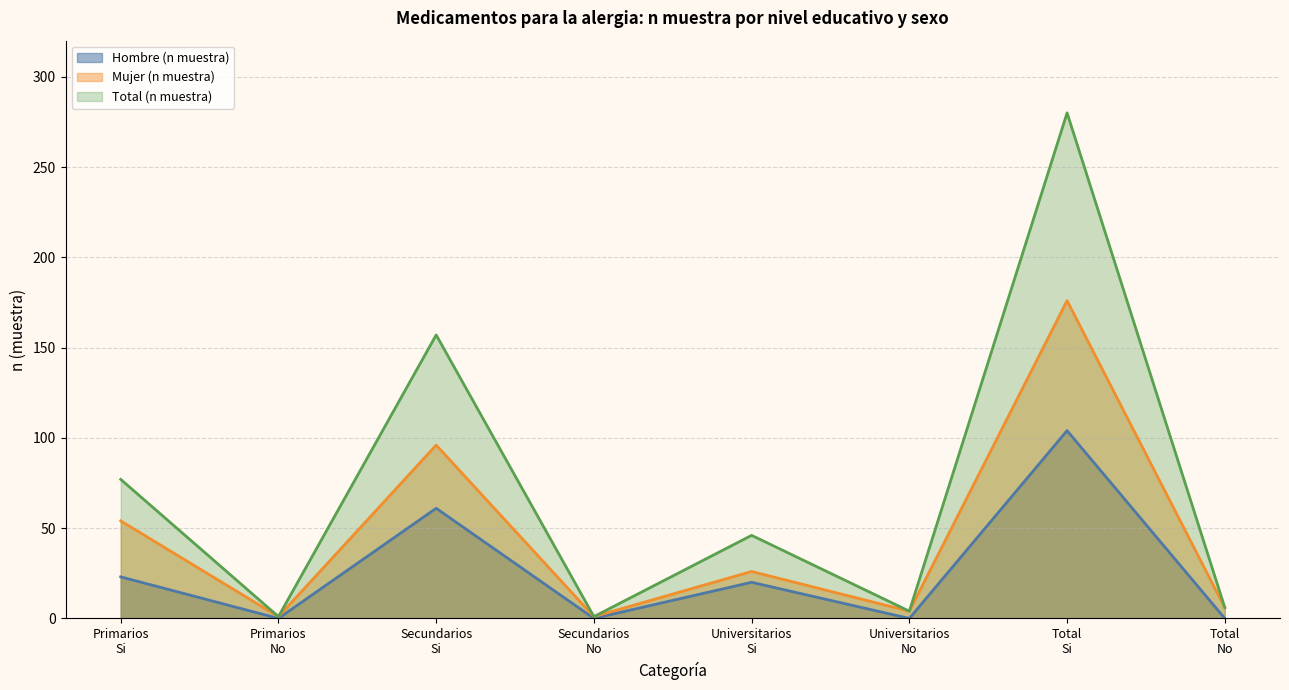

How many lines are shown in the chart?

3